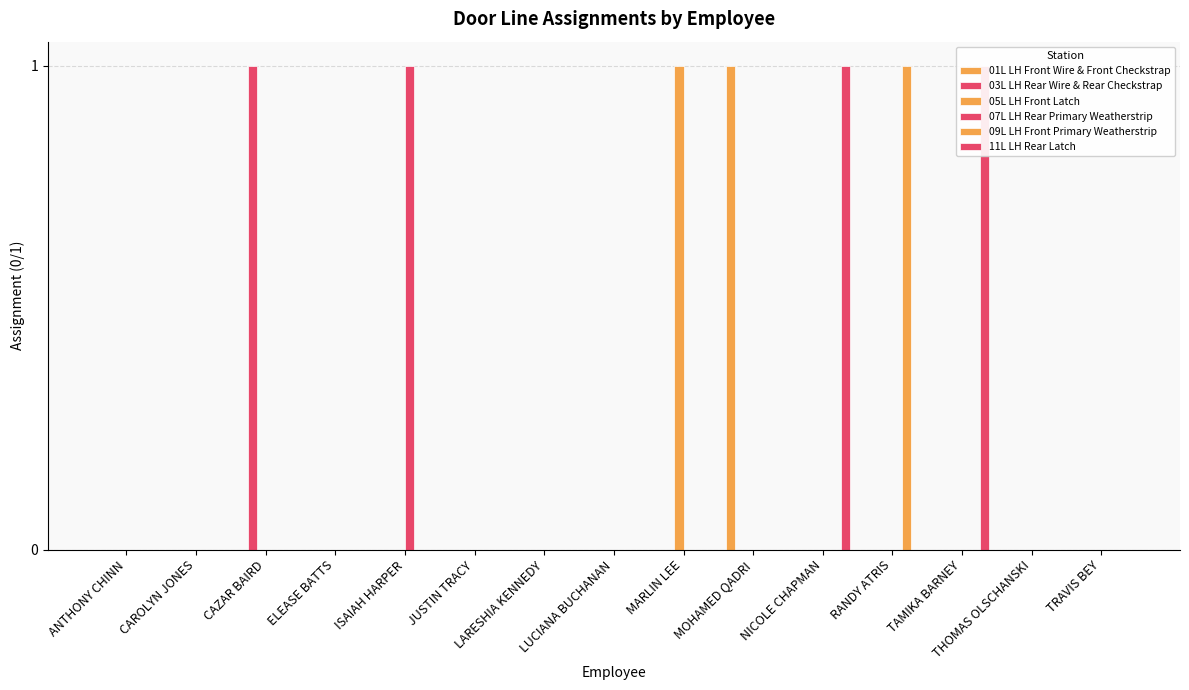

What are all the series names shown in the legend?

01L LH Front Wire & Front Checkstrap, 03L LH Rear Wire & Rear Checkstrap, 05L LH Front Latch, 07L LH Rear Primary Weatherstrip, 09L LH Front Primary Weatherstrip, 11L LH Rear Latch